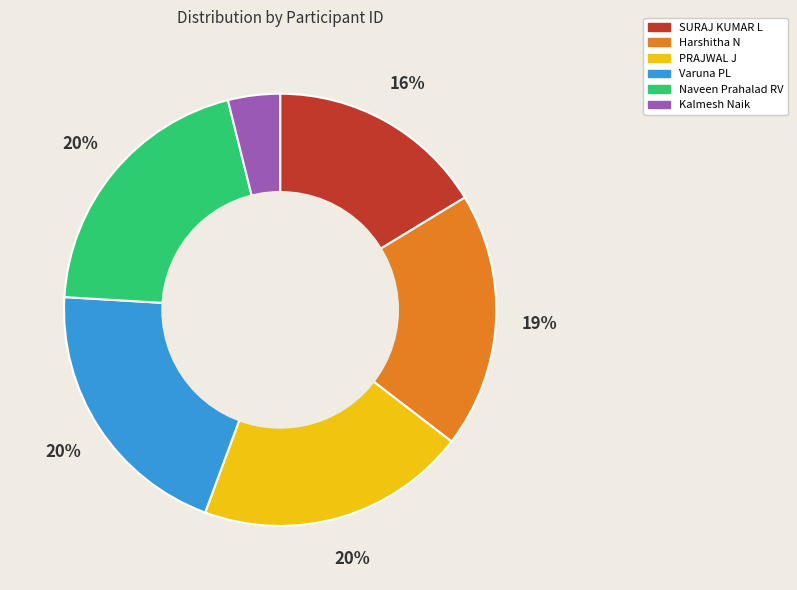

Does Harshitha N account for over 50% of the chart?

No